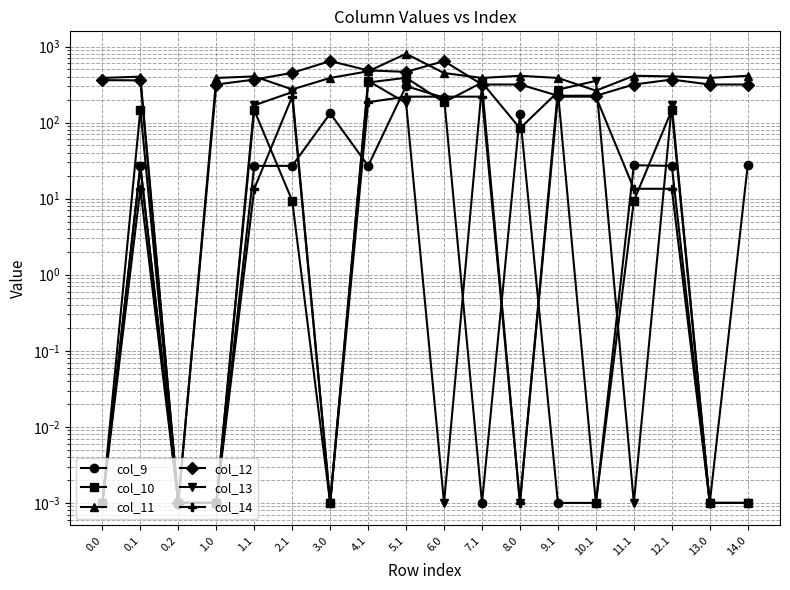

Does the chart have visible grid lines?

Yes